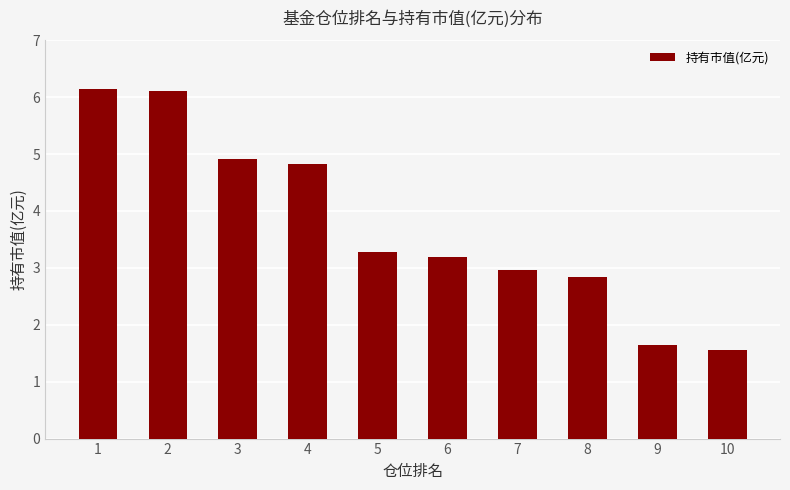

Count the number of data series in this chart.

1